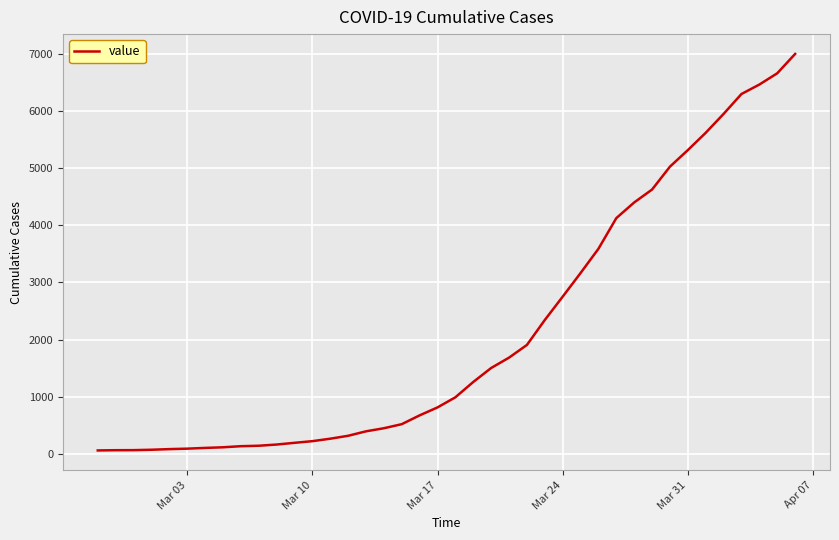

What is the greatest value displayed?

6995